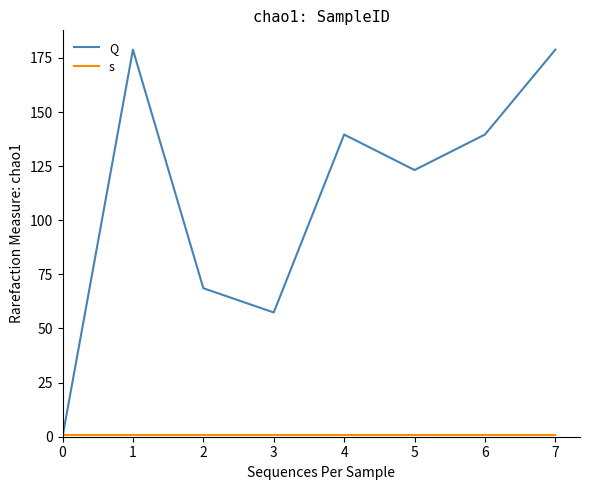

Which series has the widest spread of values?

Q